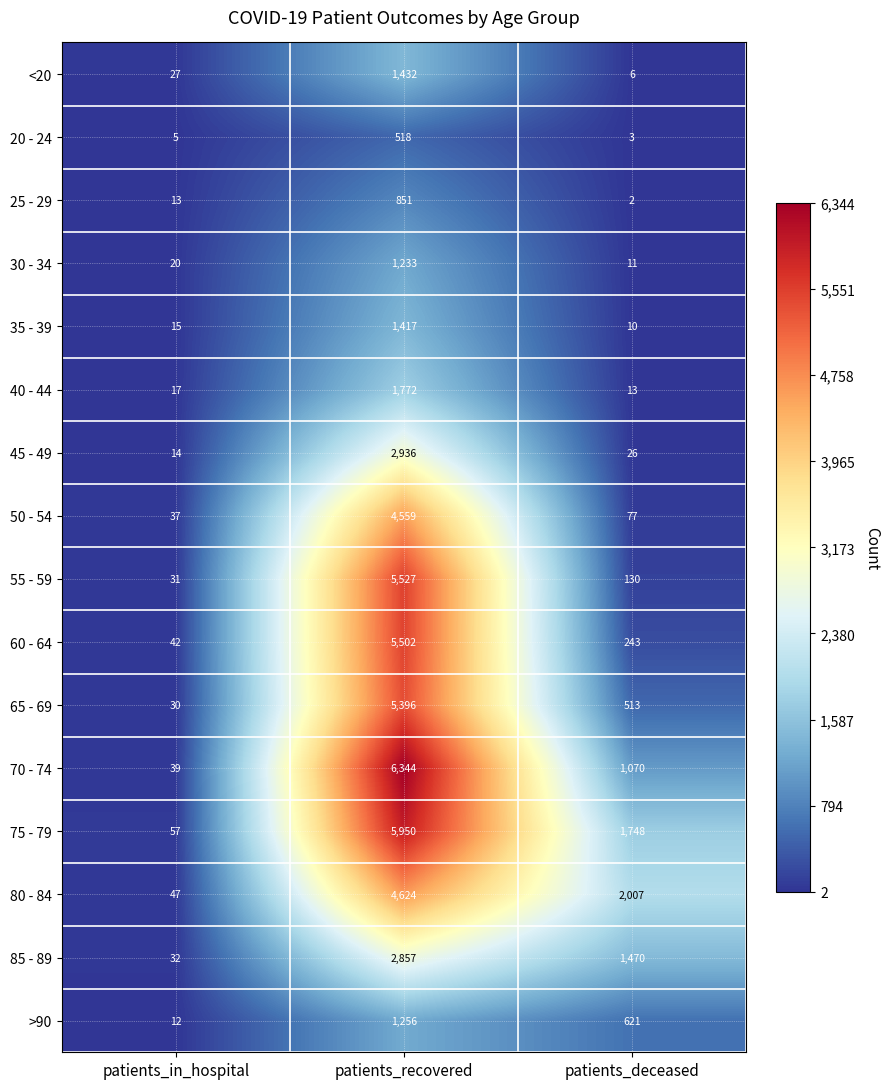

What is the maximum value shown in the chart?

6344